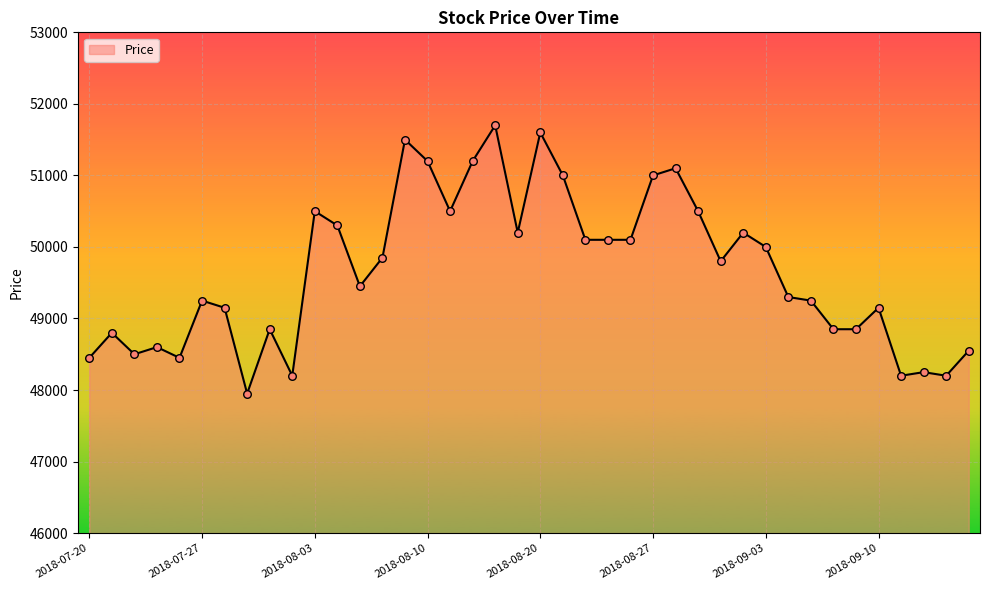

What is the minimum value shown in the chart?

47950